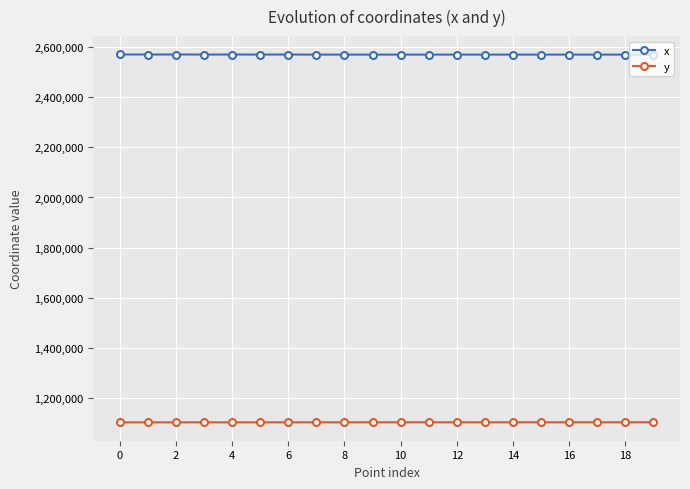

What is the value of the y point at the 11th from the left?

1103602.8